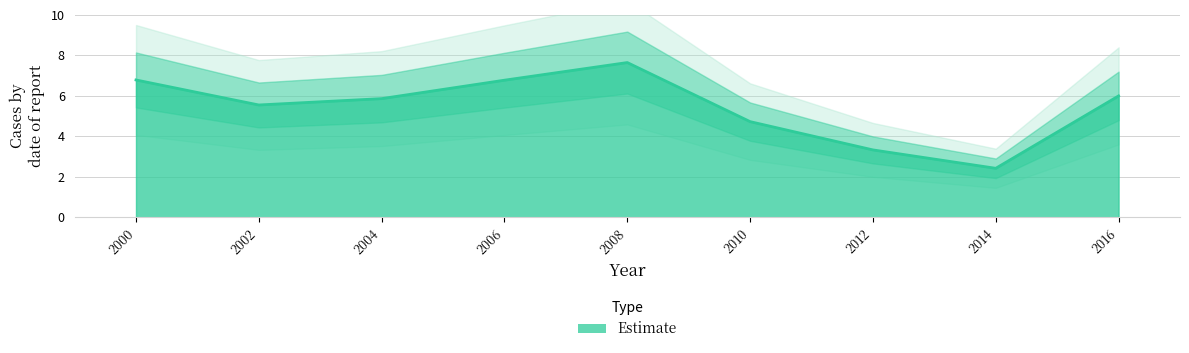

What is the maximum value shown in the chart?

7.6